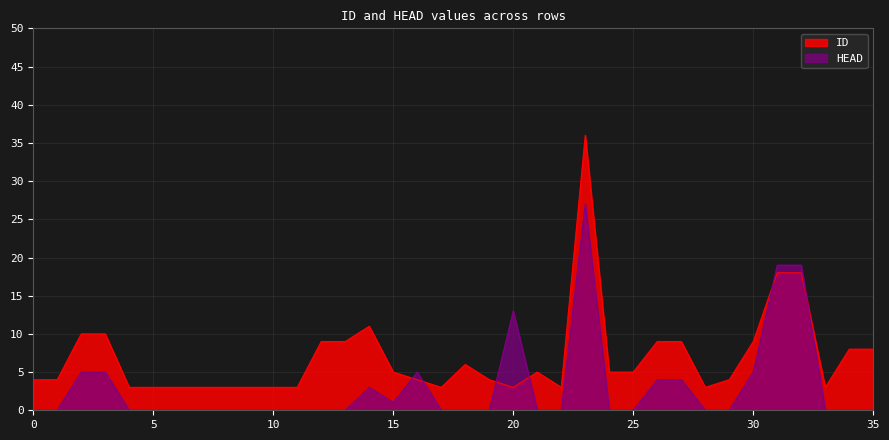

How many distinct data groups are displayed?

2